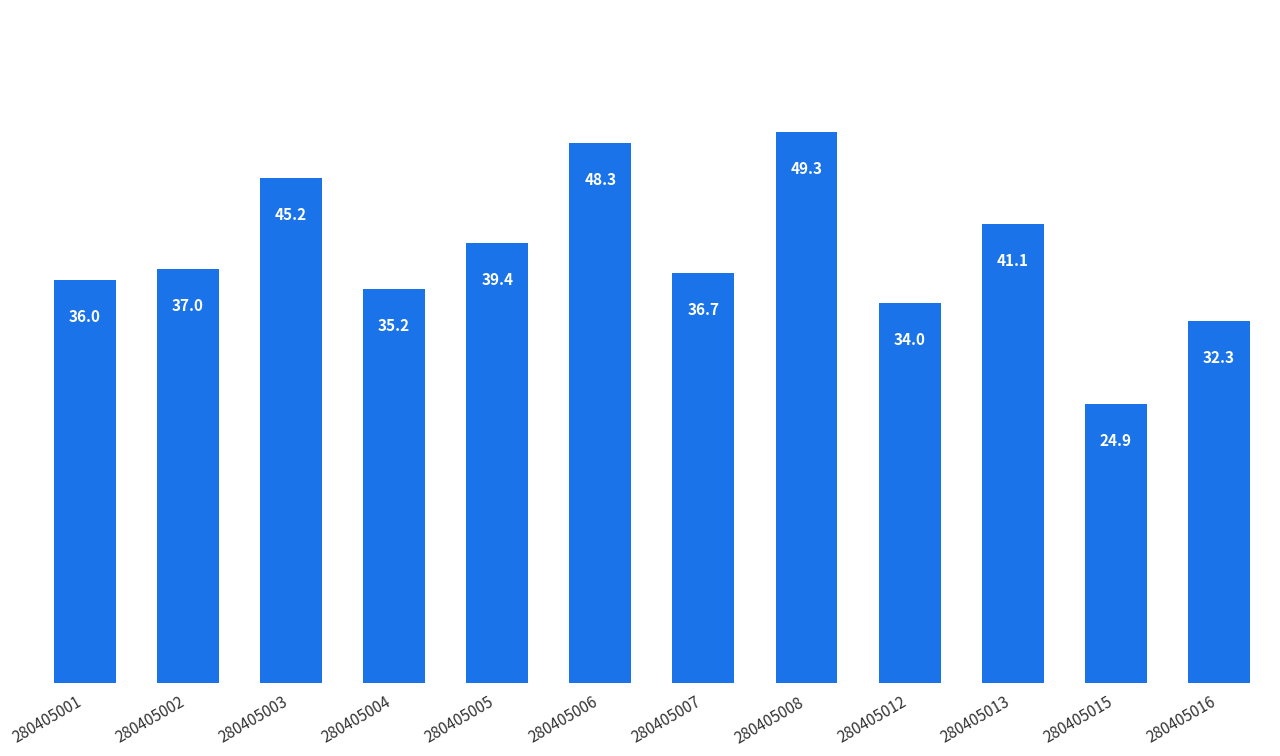

Does the chart contain stacked bars?

No